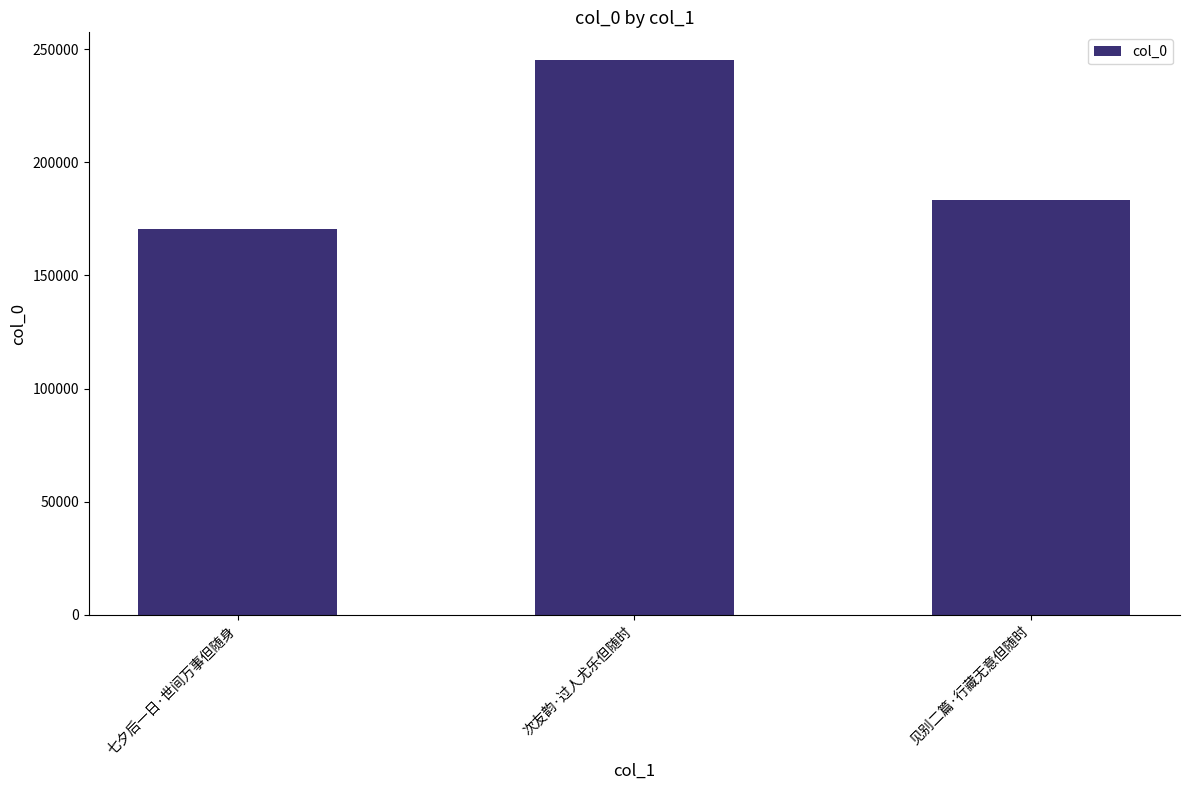

Rank the categories by value from lowest to highest.

七夕后一日·世间万事但随身, 见别二篇·行藏无意但随时, 次友韵·过人尤乐但随时